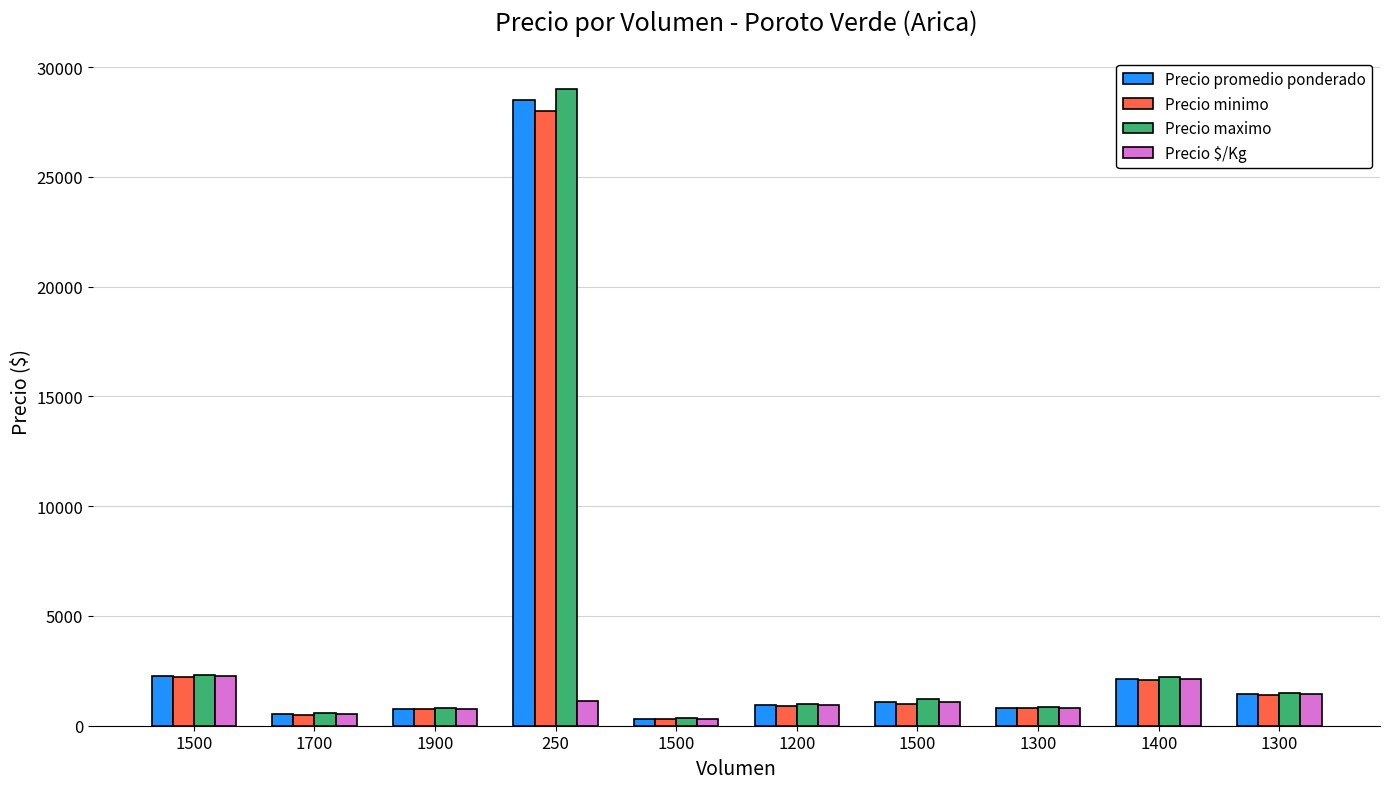

What is the label of the 1st bar from the right?

1300